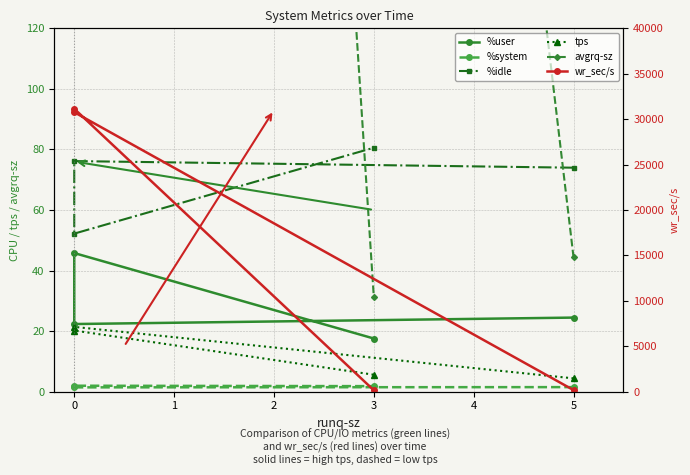

What is the approximate value of avgrq-sz at 0?

1438.4